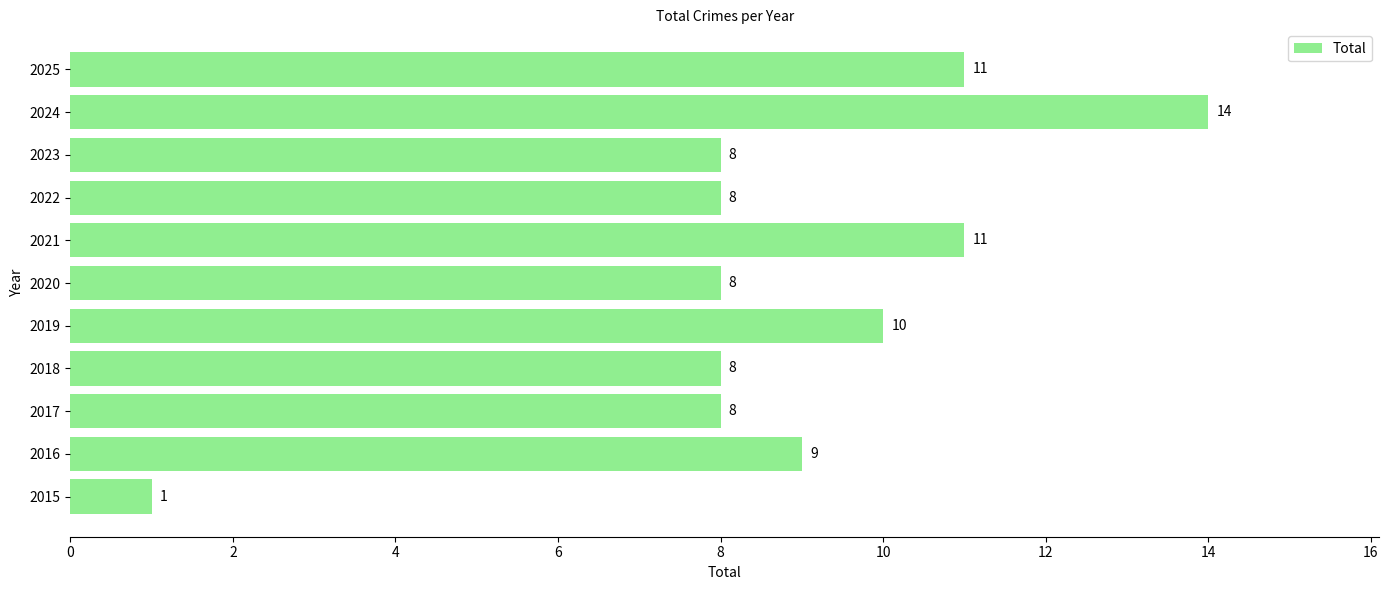

What is the difference between the second highest and second lowest values?

3